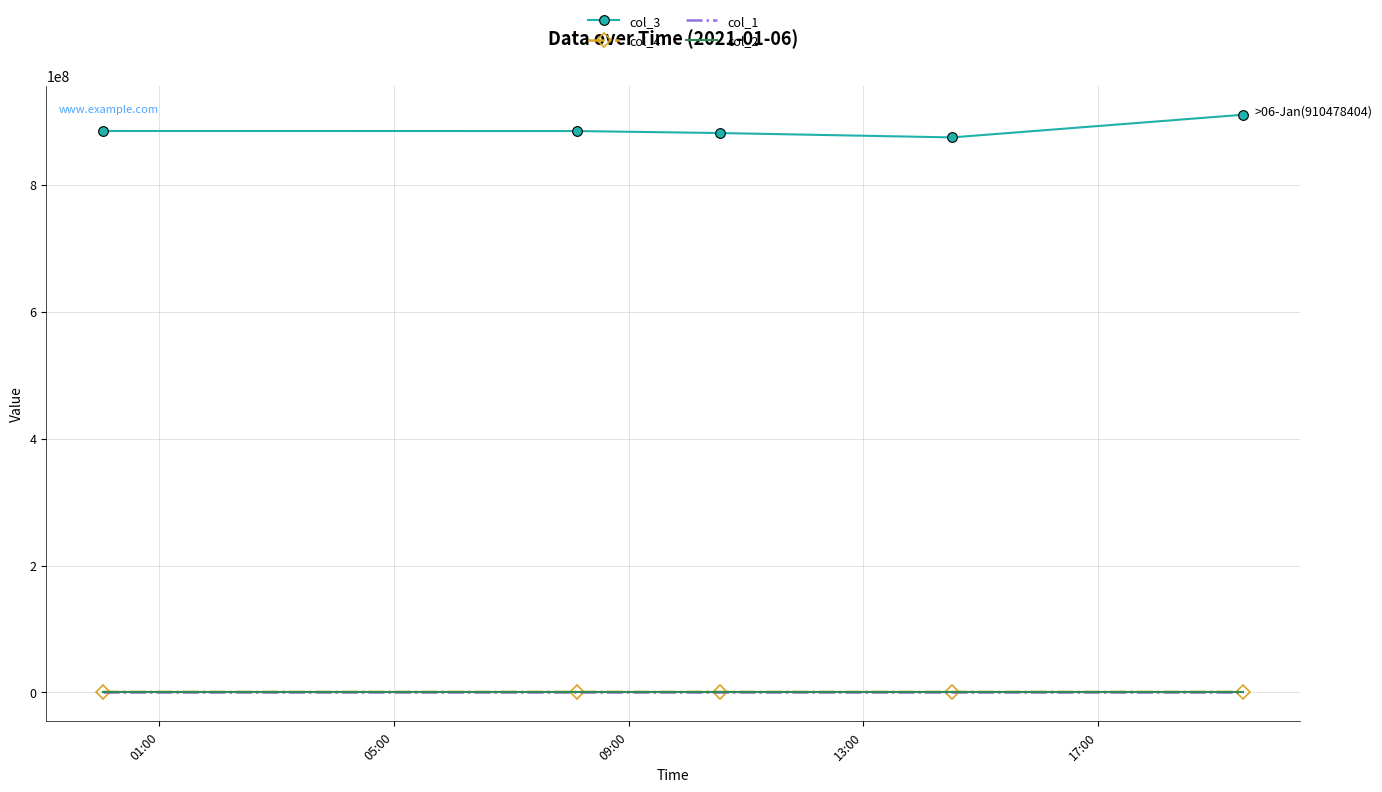

True or false: col_3 and col_4 cross at least once.

False